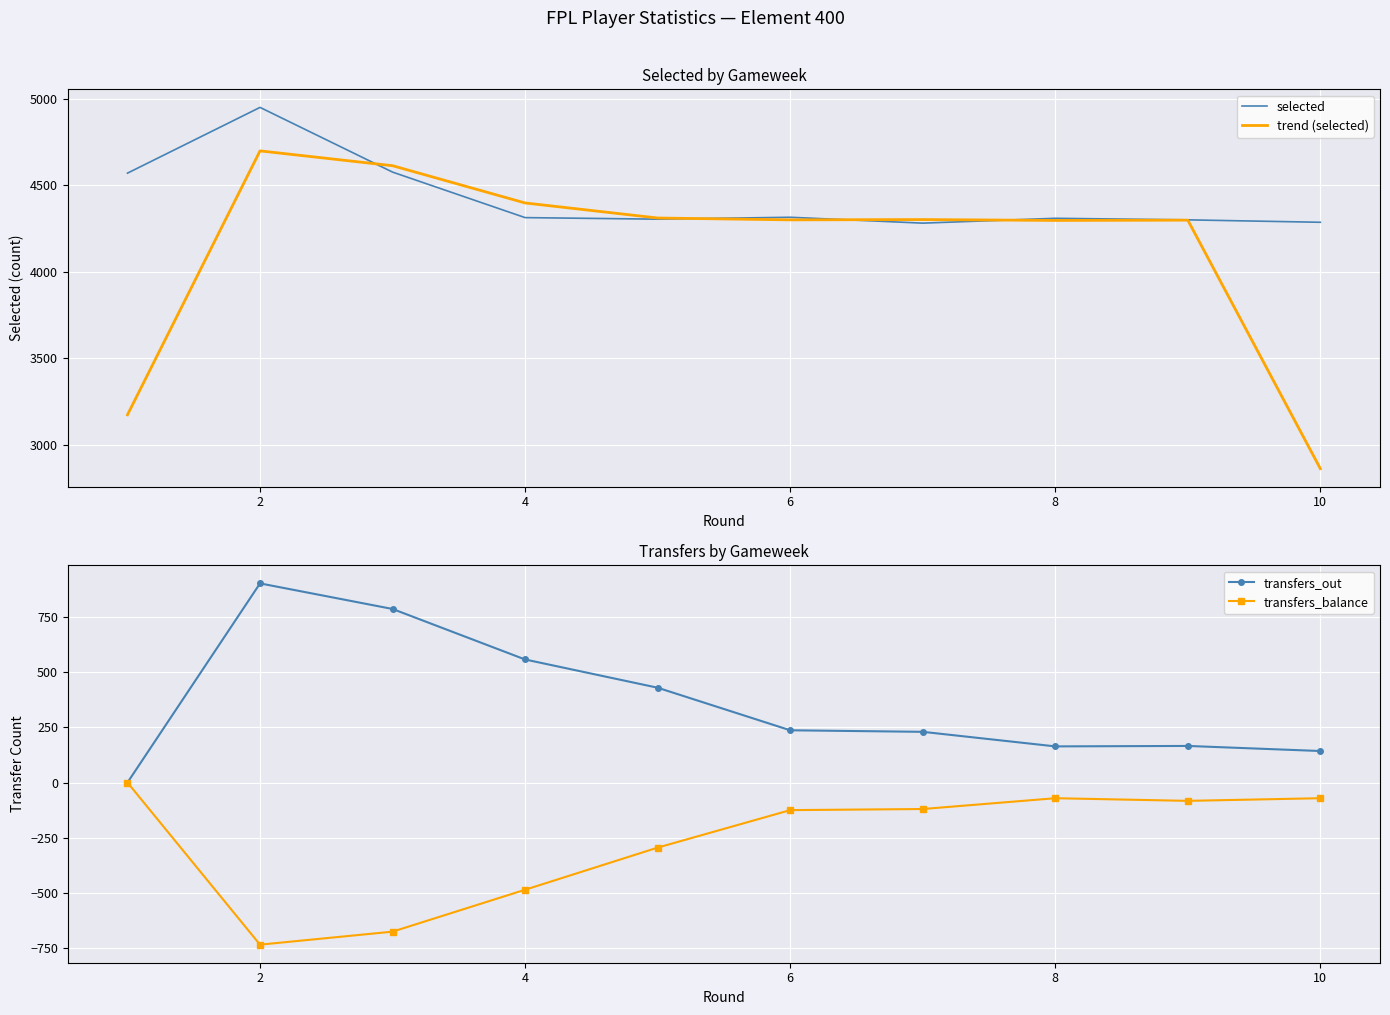

True or false: trend (selected) and transfers_out cross at least once.

False